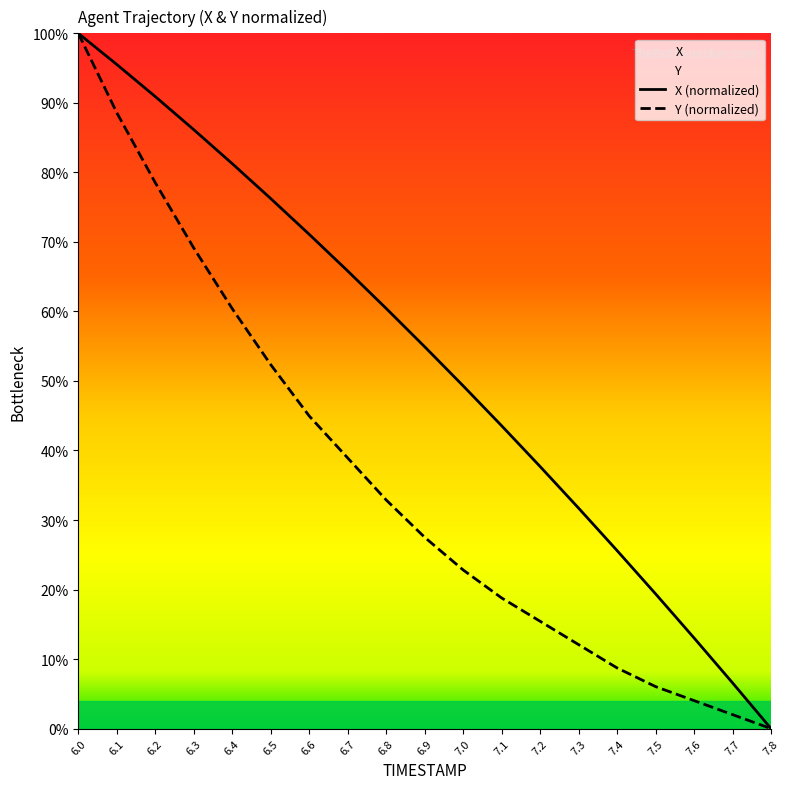

What is the label of the 11th point from the left?

7.0